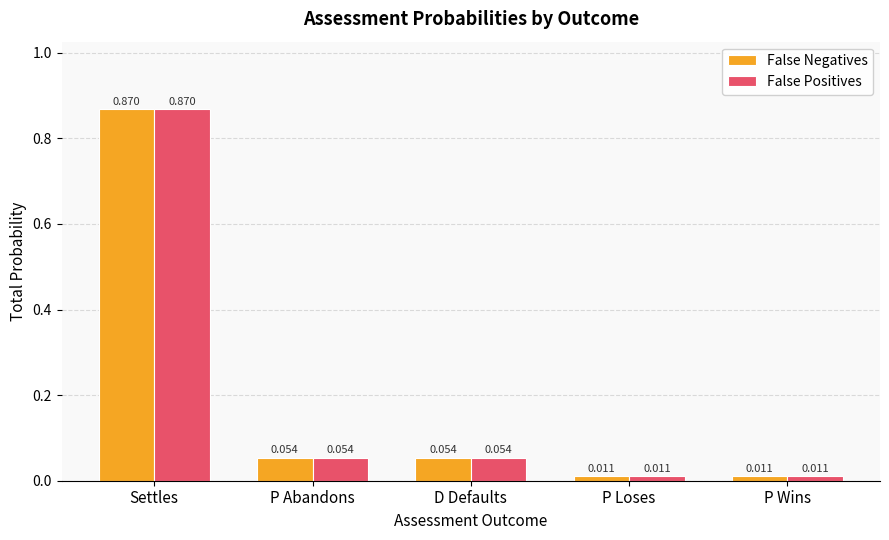

Count the number of data series in this chart.

2